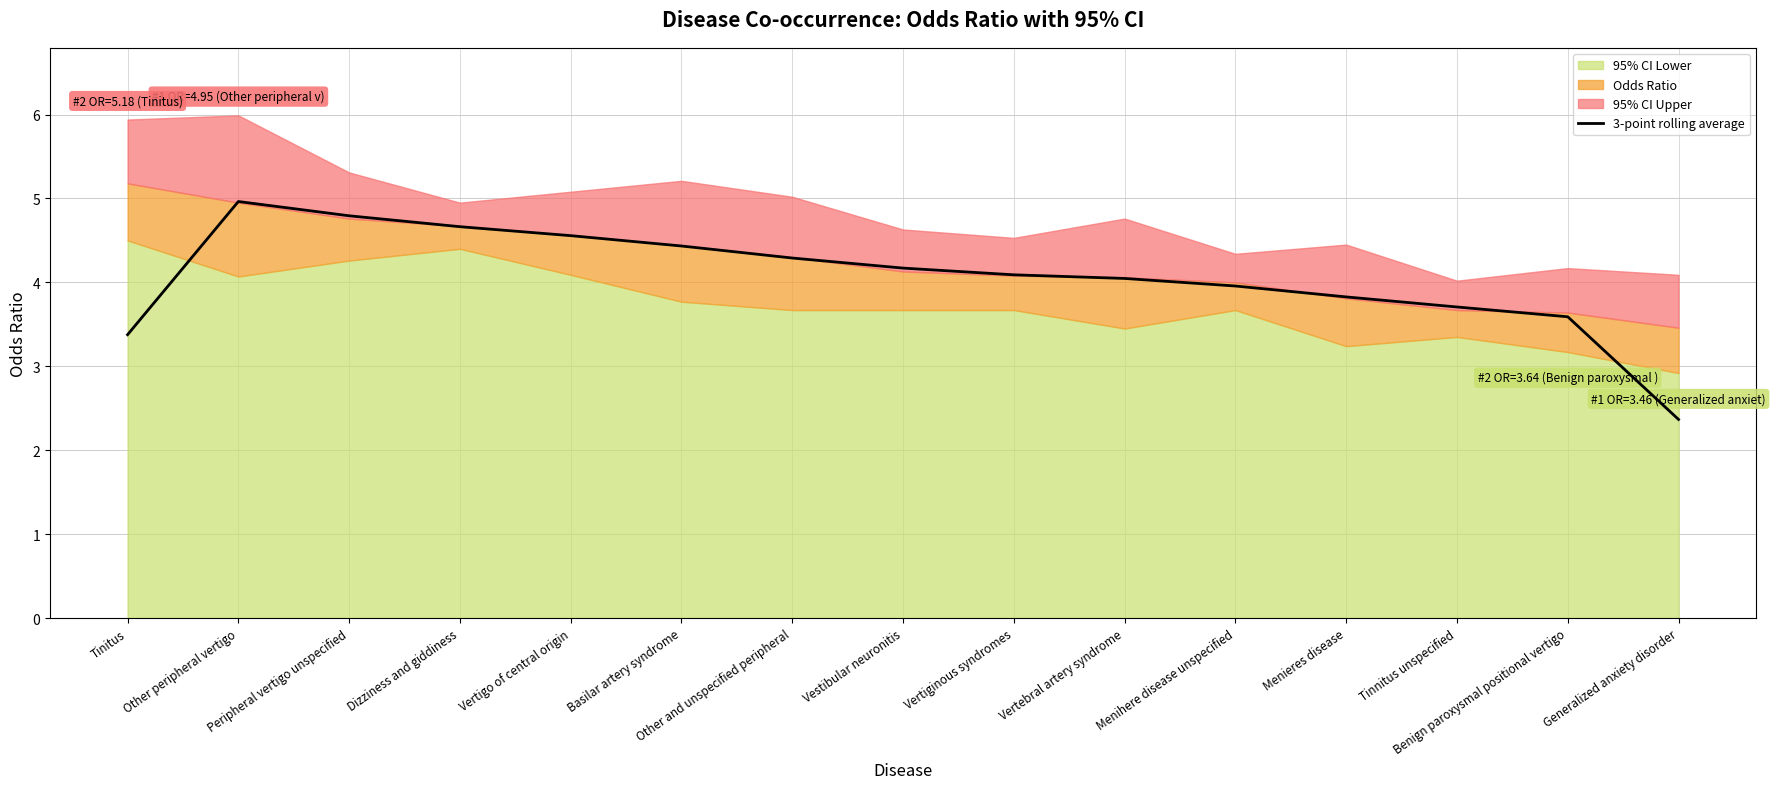

The value at Dizziness and giddiness is 4.7. True or false?

True